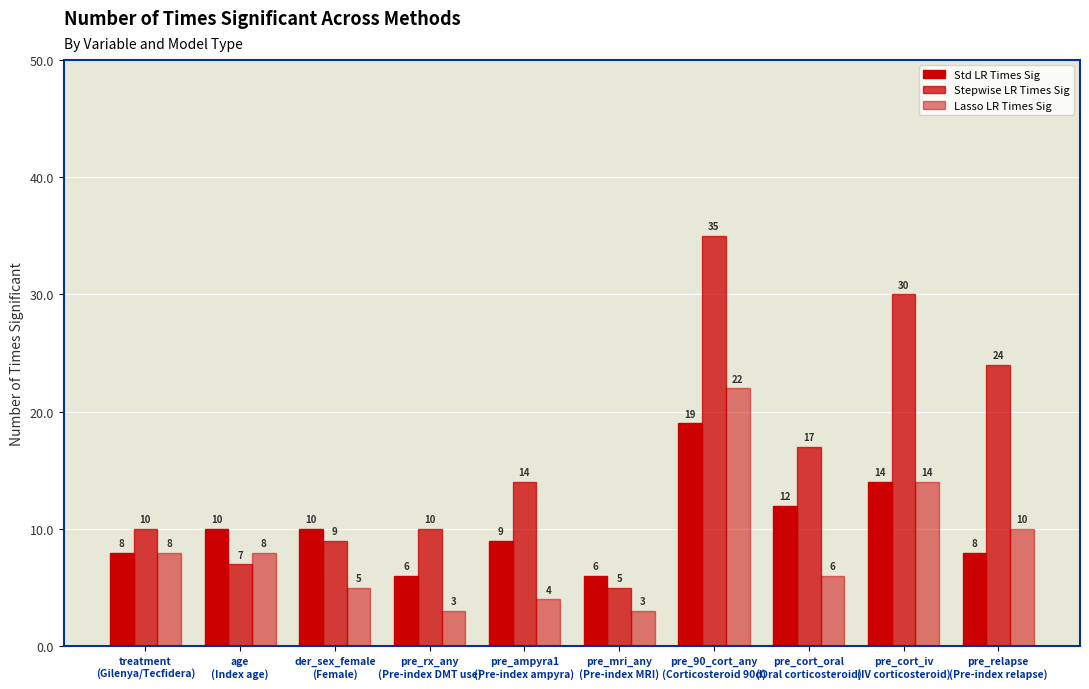

How many distinct data groups are displayed?

3